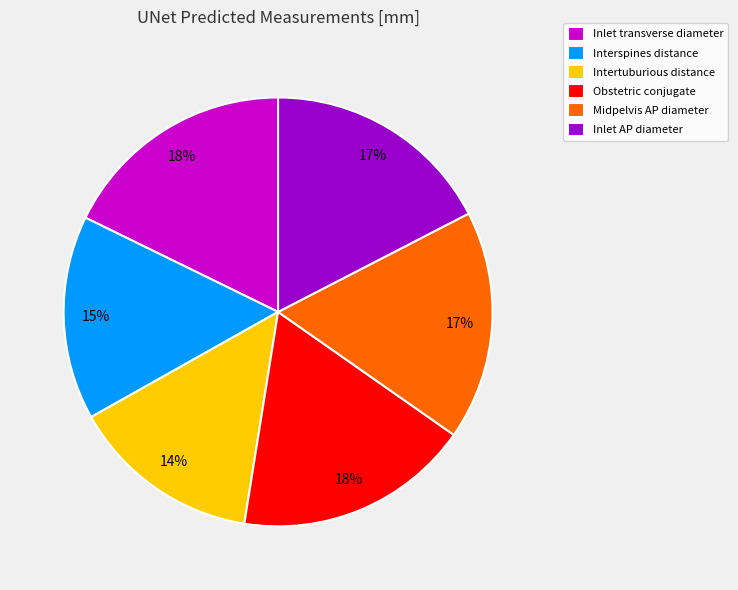

Is it true that Obstetric conjugate is 32% of the pie?

False